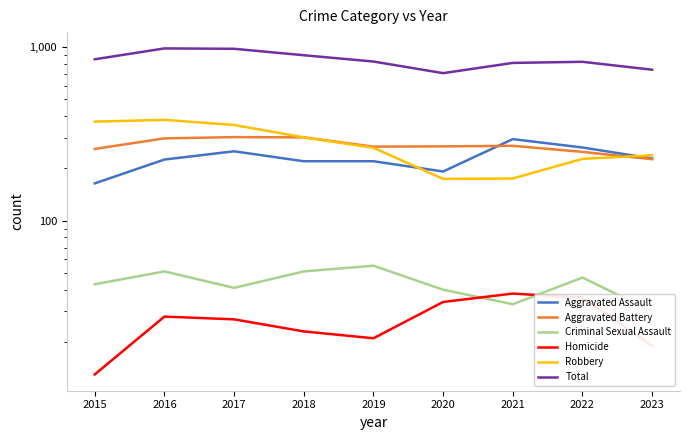

Reading right to left, transcribe all the data shown in this chart.

Aggravated Assault: 2023=228	2022=264	2021=295	2020=192	2019=220	2018=220	2017=251	2016=225	2015=164
Aggravated Battery: 2023=226	2022=249	2021=270	2020=268	2019=267	2018=302	2017=303	2016=298	2015=259
Criminal Sexual Assault: 2023=30	2022=47	2021=33	2020=40	2019=55	2018=51	2017=41	2016=51	2015=43
Homicide: 2023=19	2022=36	2021=38	2020=34	2019=21	2018=23	2017=27	2016=28	2015=13
Robbery: 2023=238	2022=227	2021=175	2020=174	2019=263	2018=302	2017=356	2016=381	2015=372
Total: 2023=741	2022=823	2021=811	2020=708	2019=826	2018=898	2017=978	2016=983	2015=851